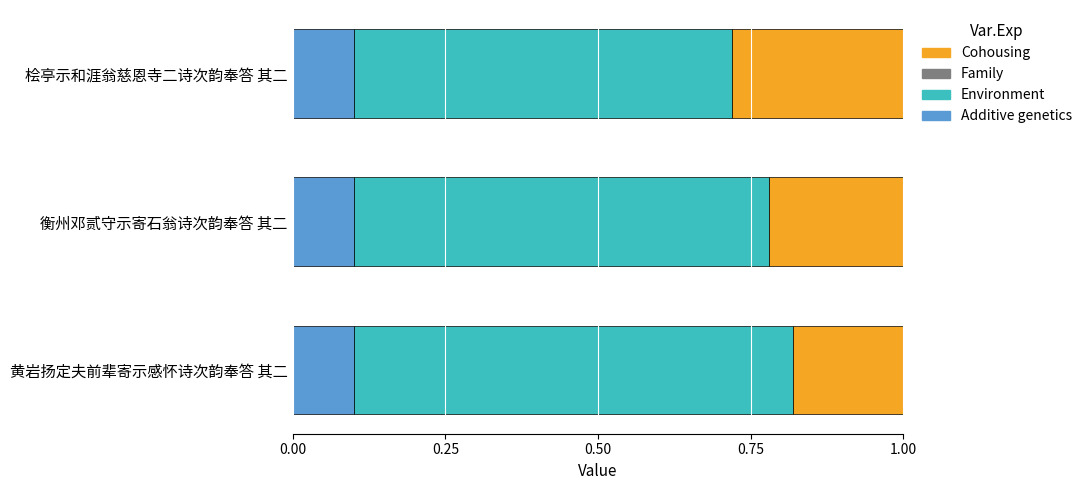

What is the total value across all series at 衡州邓贰守示寄石翁诗次韵奉答 其二?

1.0